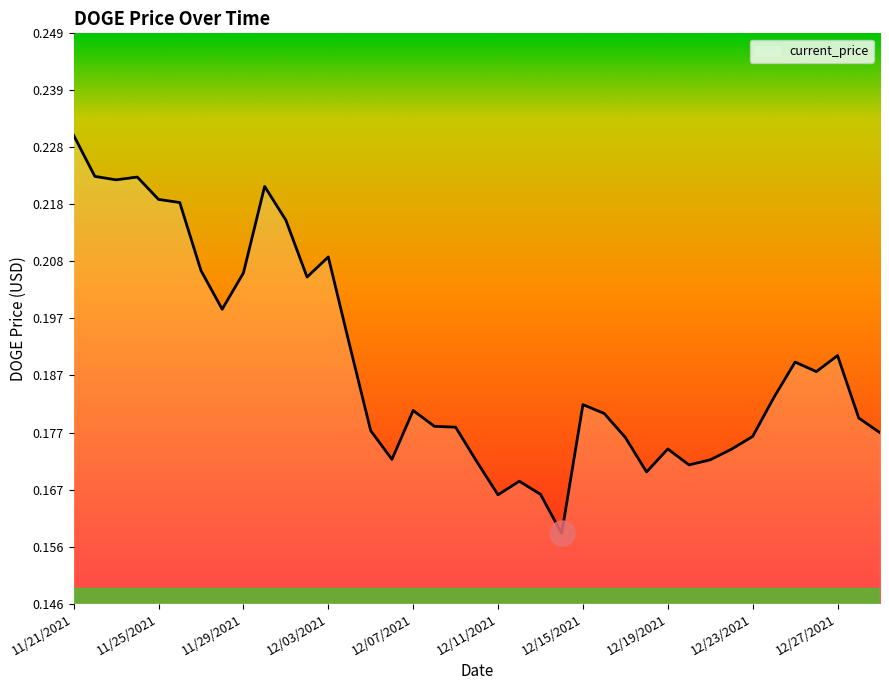

Which category has the lowest value across all series?

12/14/2021